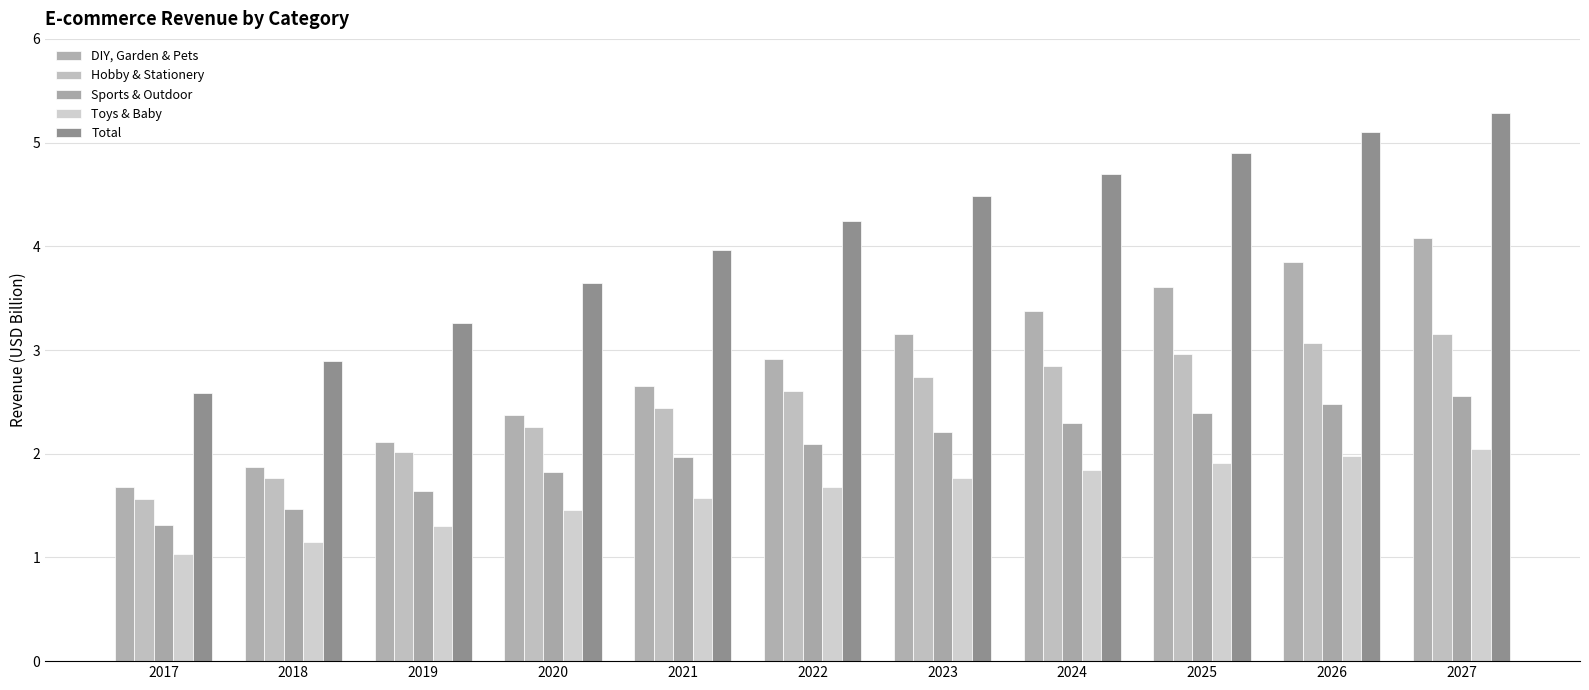

Is the value of Sports & Outdoor at 2018 greater than the value of Total at 2024?

No